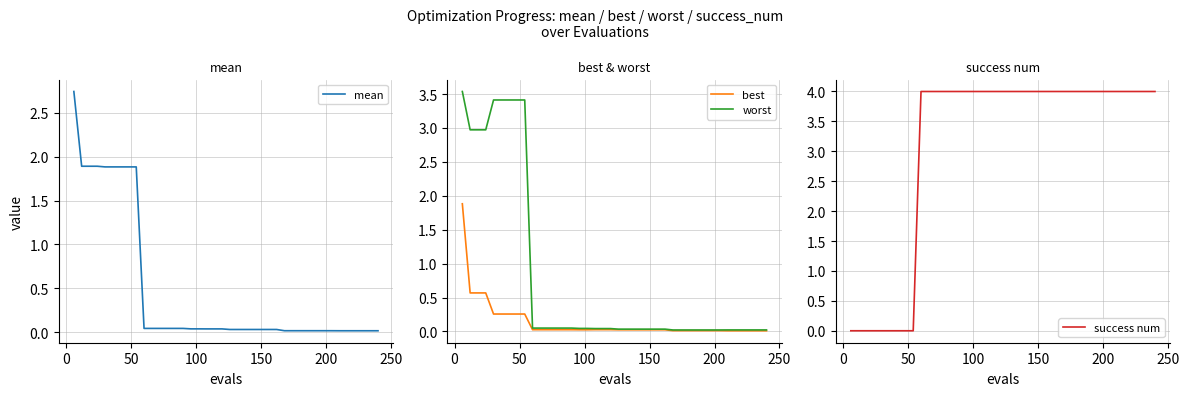

What are all the series names shown in the legend?

mean, best, worst, success num